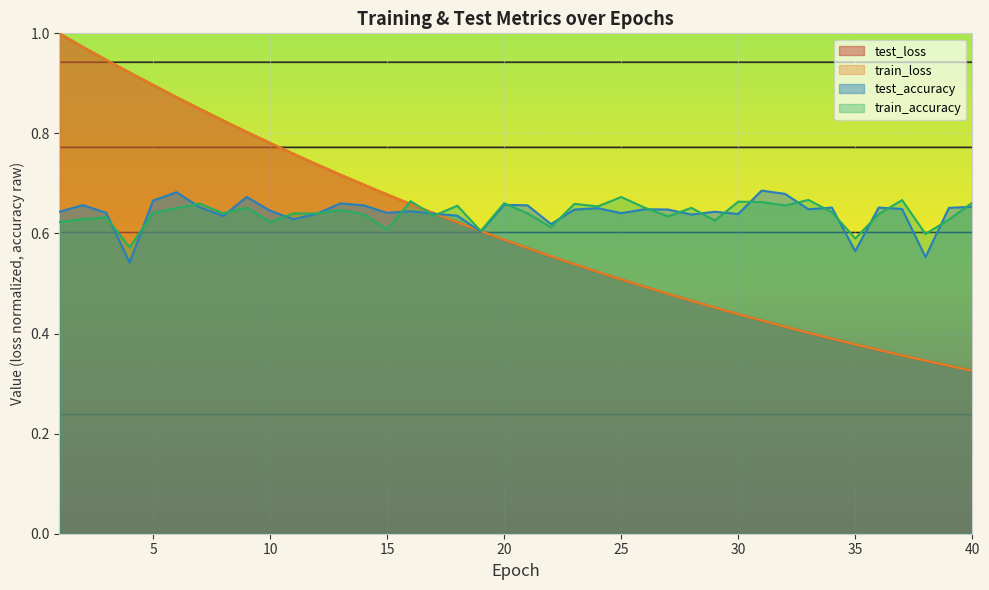

Is the value of train_loss at 29 greater than the value of test_loss at 3?

No